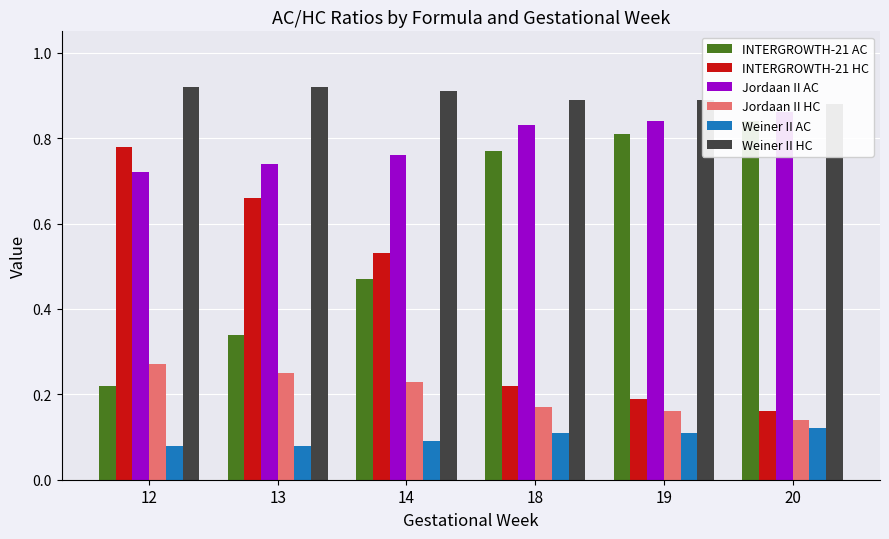

How many categories are shown in the chart?

6